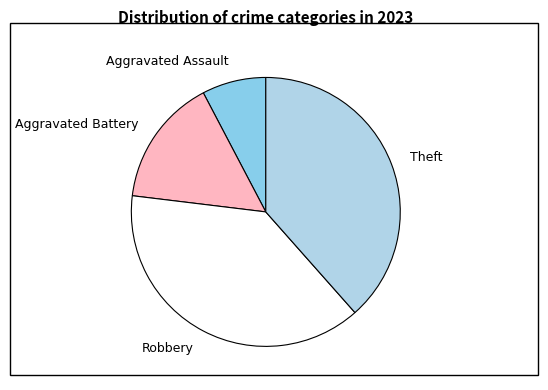

Count the number of slices in the pie.

4